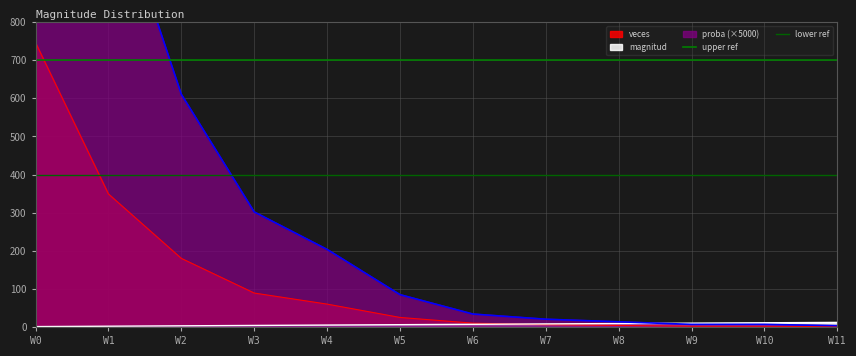

Which category has the lowest value in the upper ref series?

W0